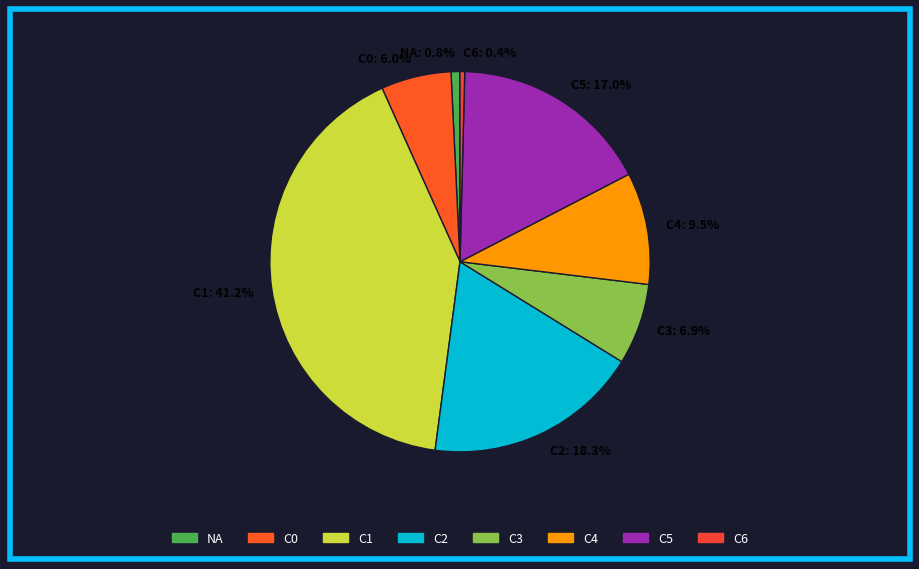

Count the number of slices in the pie.

8